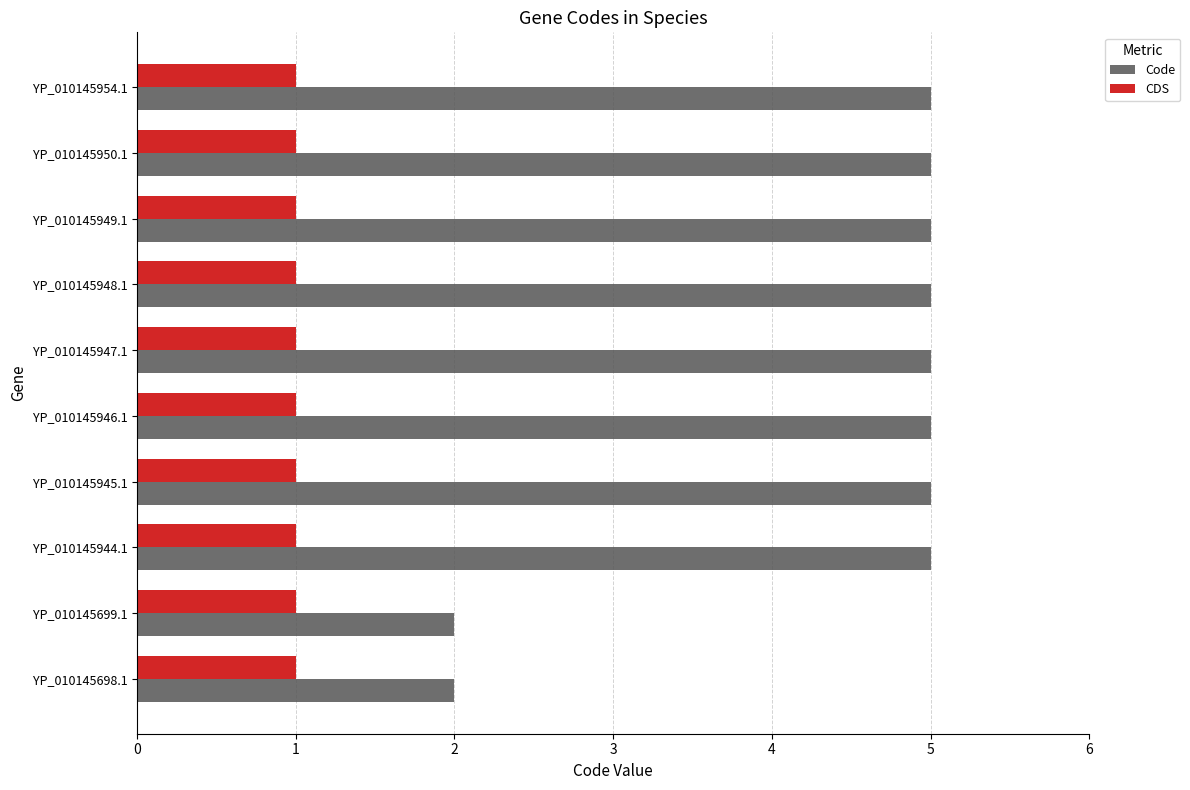

What is the sum of all CDS values?

10